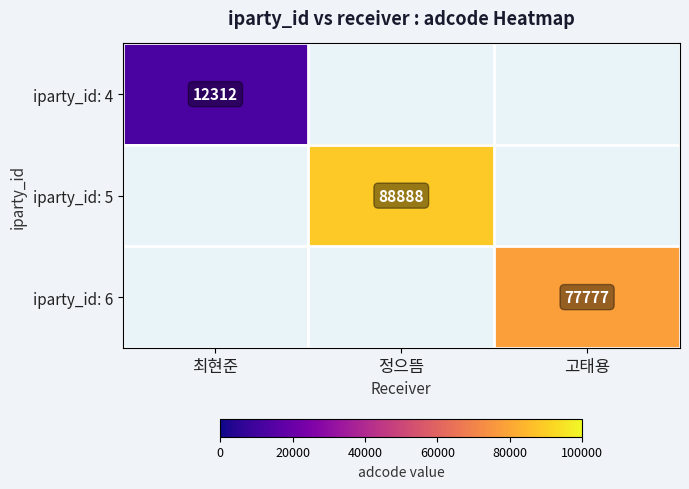

The iparty_id: 4 series shows 6075 at 최현준. True or false?

False